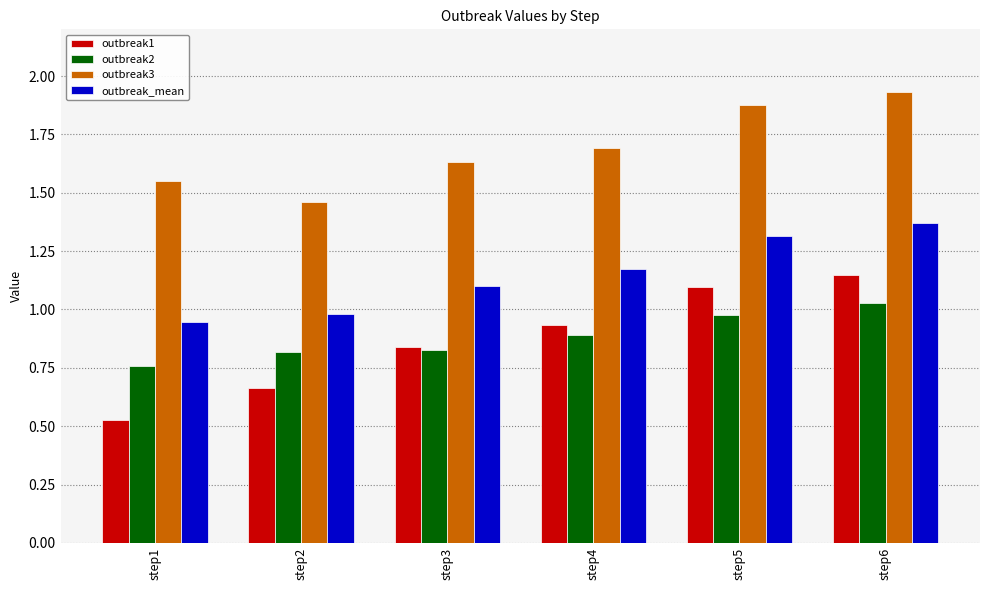

What is the sum of all outbreak1 values?

5.2